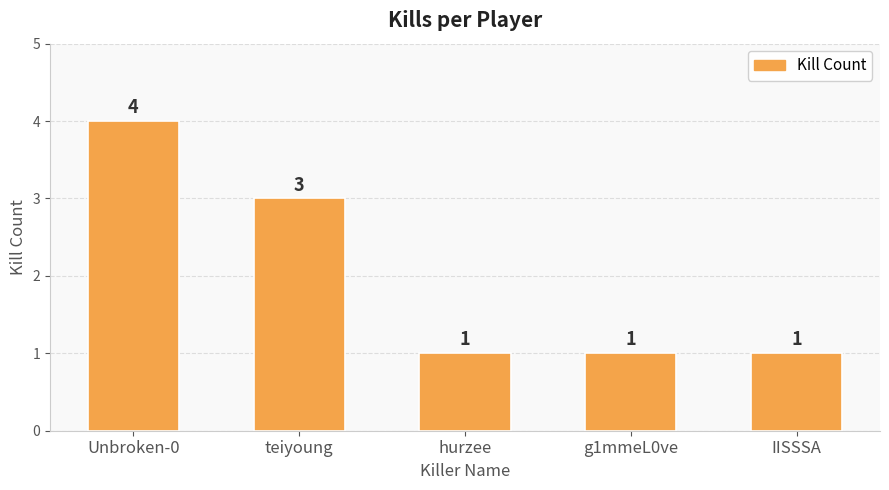

What position from the left is hurzee?

3